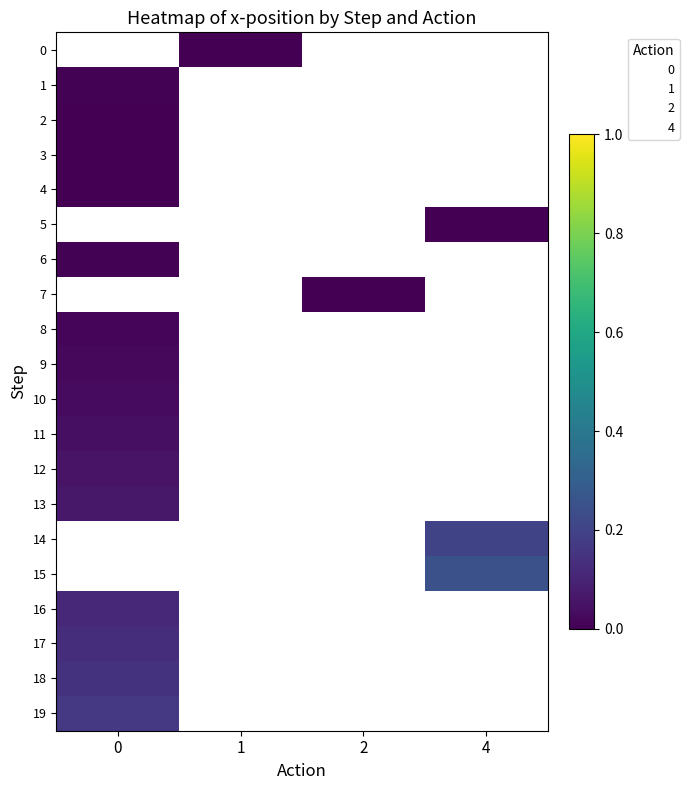

At which category does the chart reach its peak across all series?

4